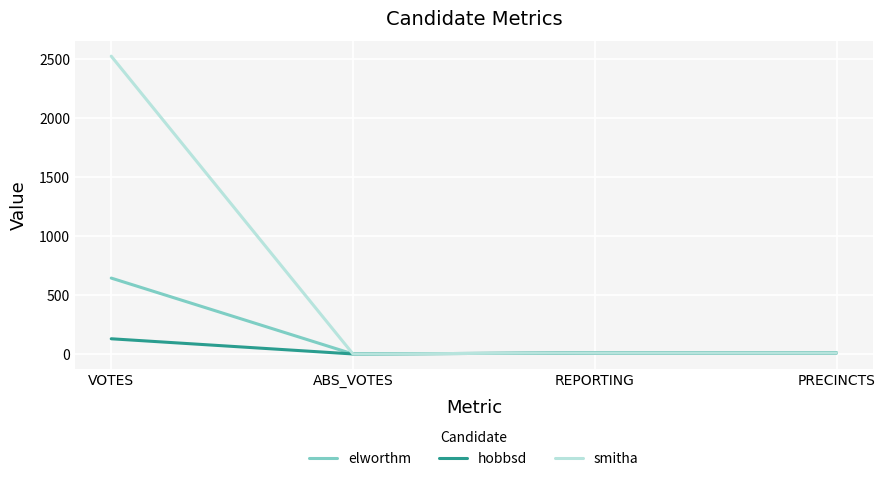

Rank the series by their maximum value, from highest to lowest.

smitha, elworthm, hobbsd